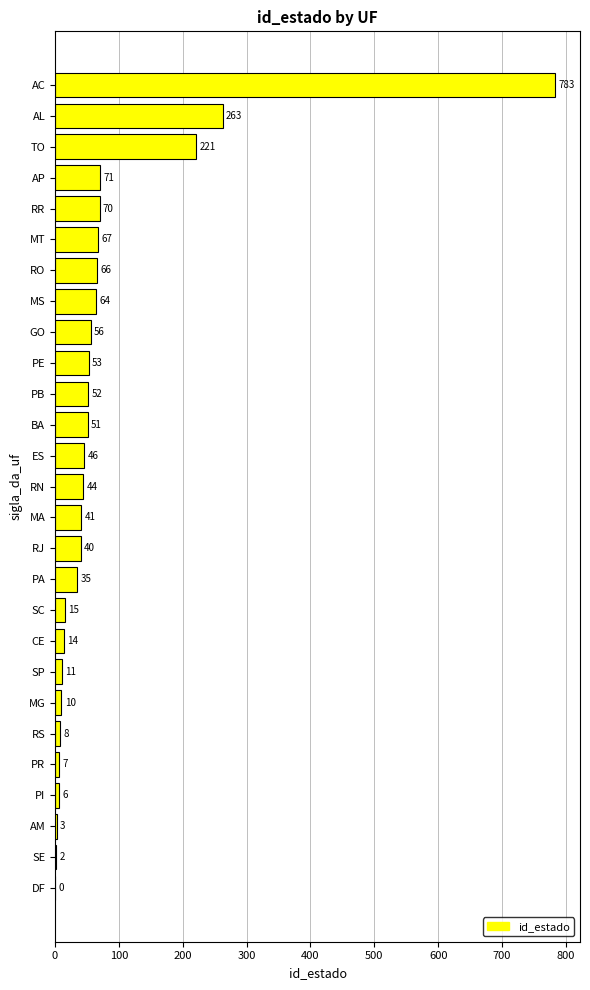

Is it true that the value at MS is 64?

True